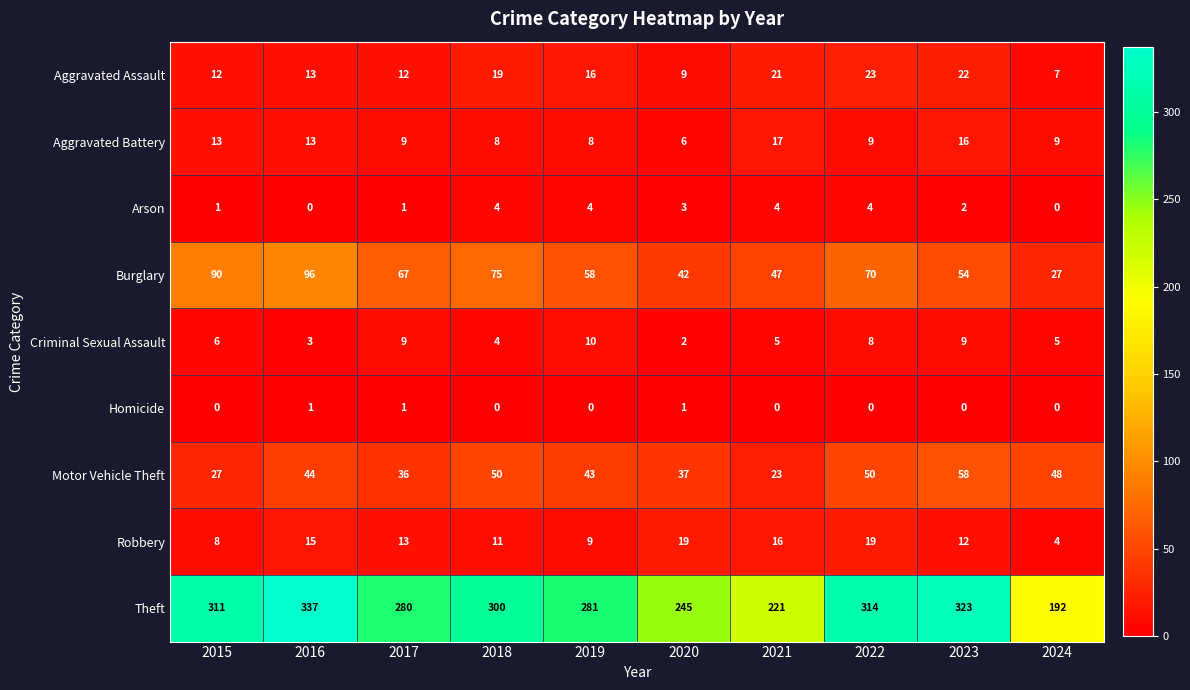

At which category is the sum across all series the highest?

2016